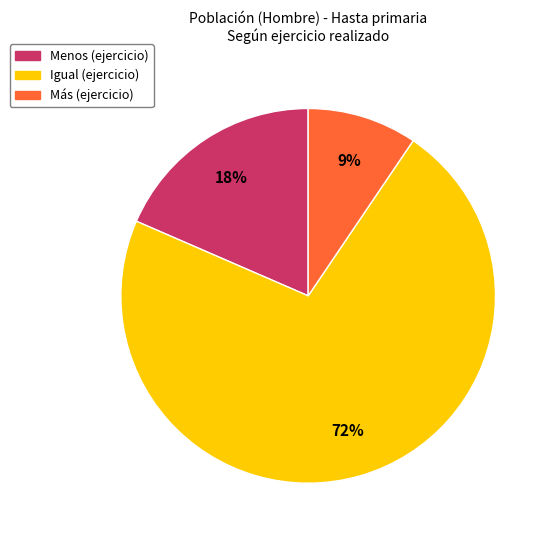

Is it true that Igual is 64% of the pie?

False